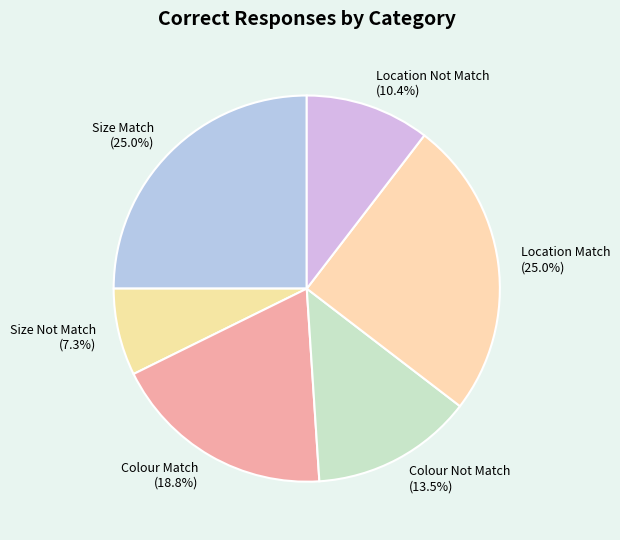

Is there a majority slice in this chart?

No